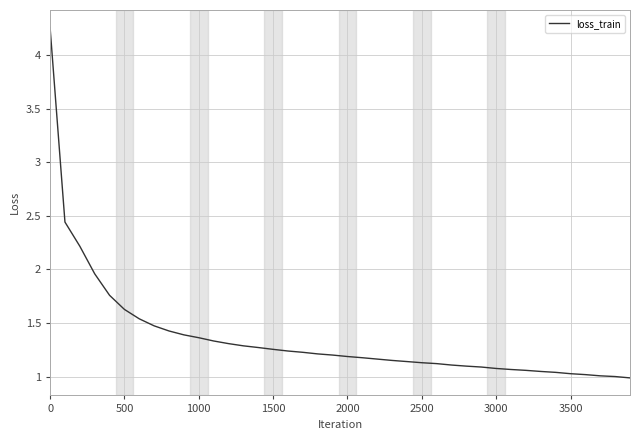

What is the difference between the maximum and minimum values?

3.3